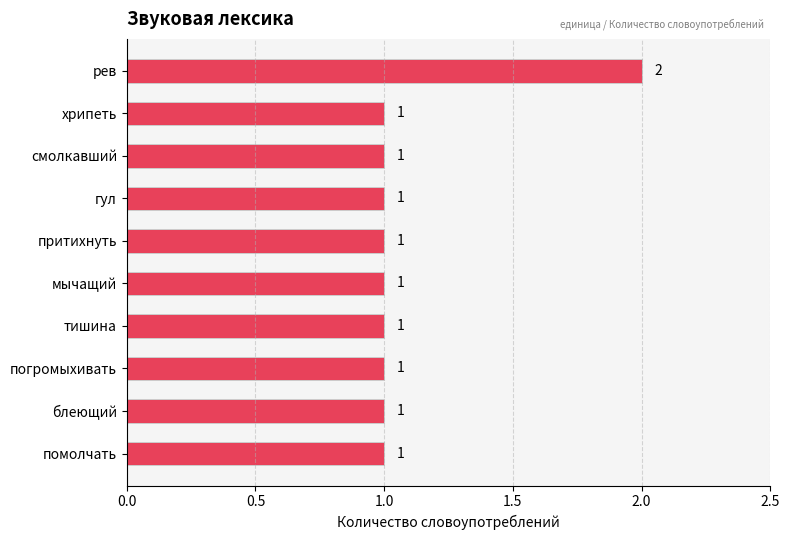

Approximately how many times larger is the value at помолчать compared to смолкавший?

1.0